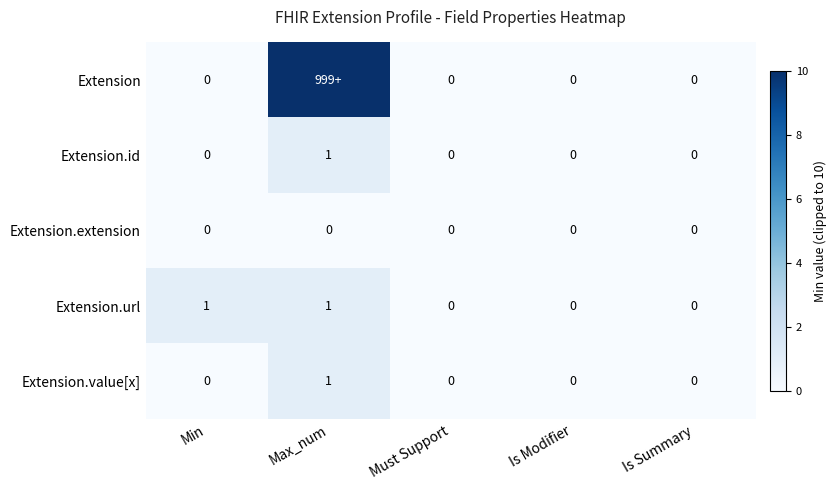

Between Min and Is Modifier, which series saw the biggest shift?

Extension.url